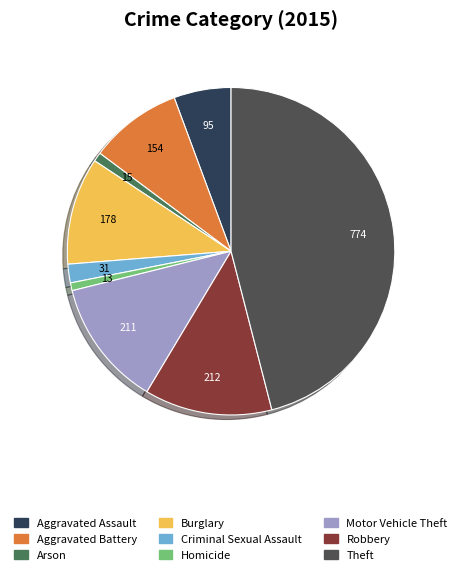

Which category has the biggest portion of the pie?

Theft